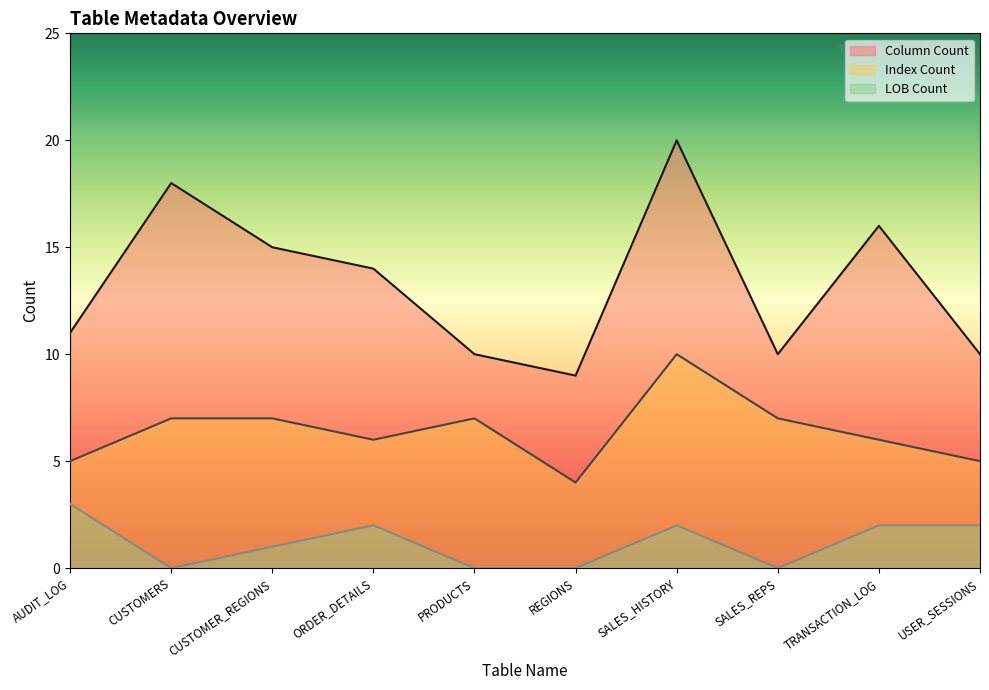

Which label corresponds to the largest value in the chart?

SALES_HISTORY